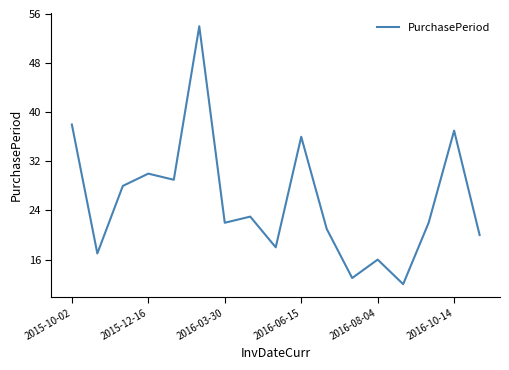

What is the minimum value shown in the chart?

12